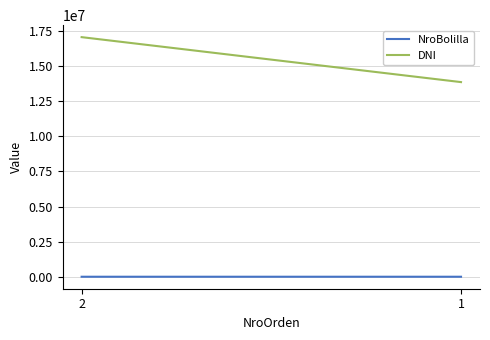

What is the average value of the DNI series?

15465097